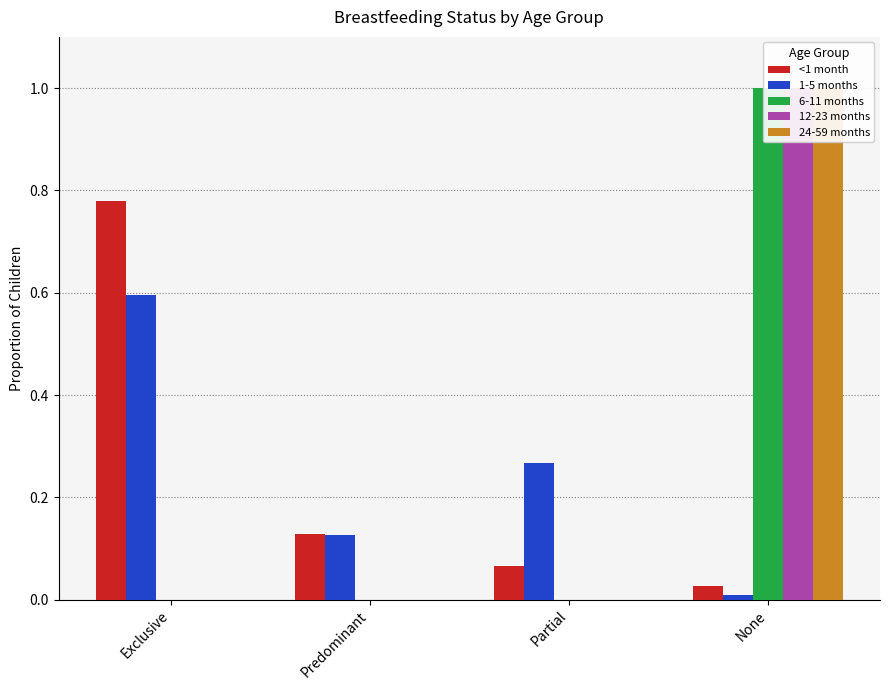

Which category has the lowest value in the 1-5 months series?

None